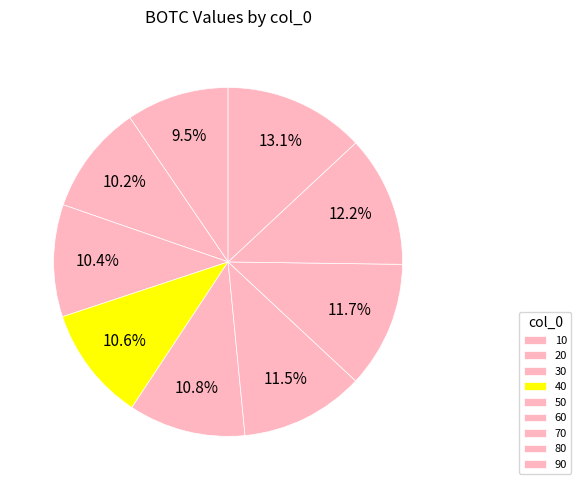

The 60 slice represents 22% of the pie. True or false?

False